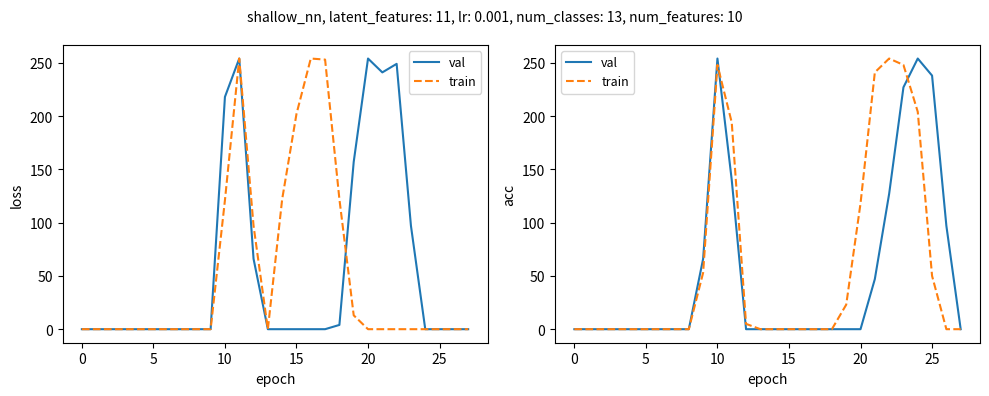

How many interior local peaks does the val series have?

2